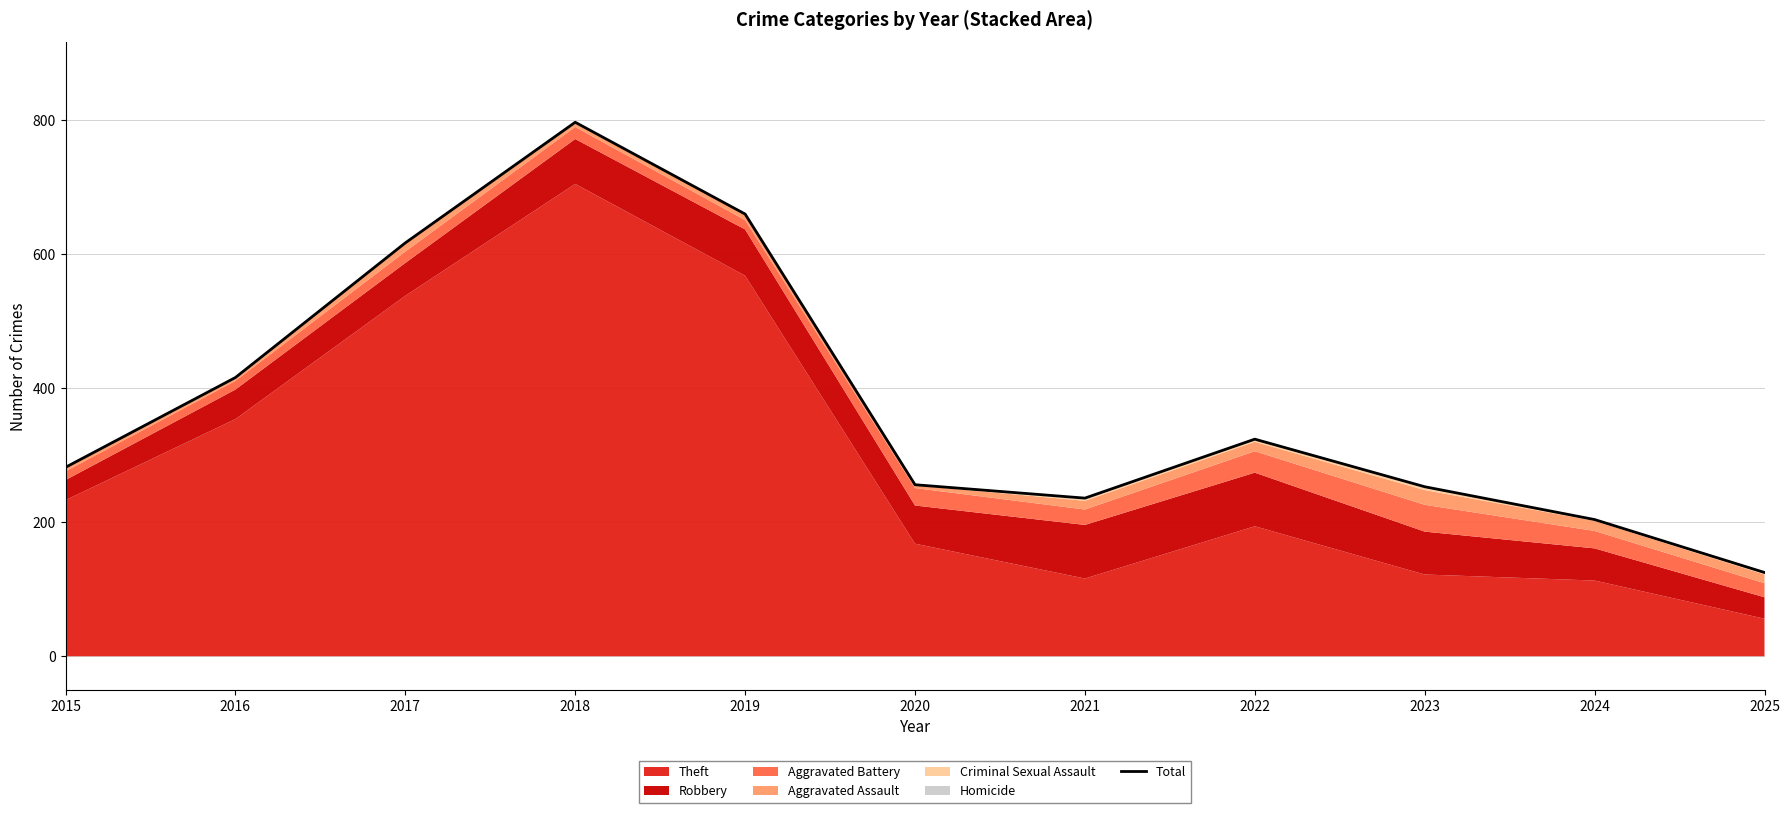

Reading left to right, what are all the values shown in this chart?

282	416	617	797	660	256	236	324	253	204	125